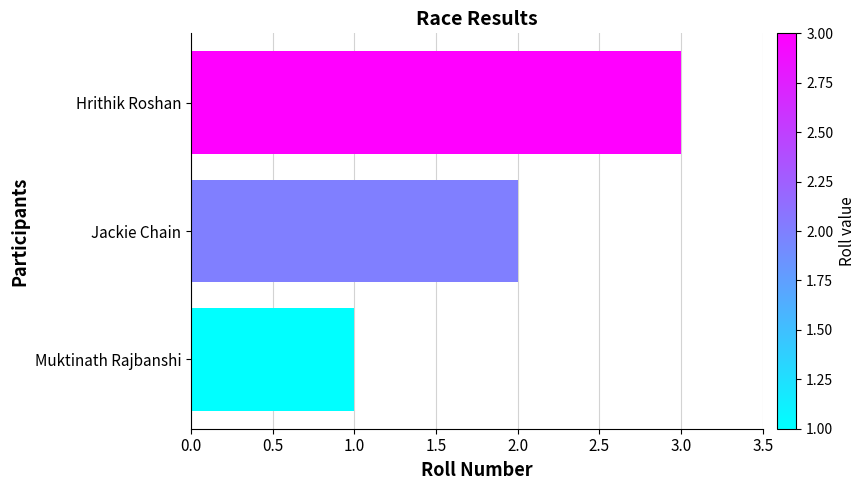

Approximately how many times larger is the value at Muktinath Rajbanshi compared to Hrithik Roshan?

0.3